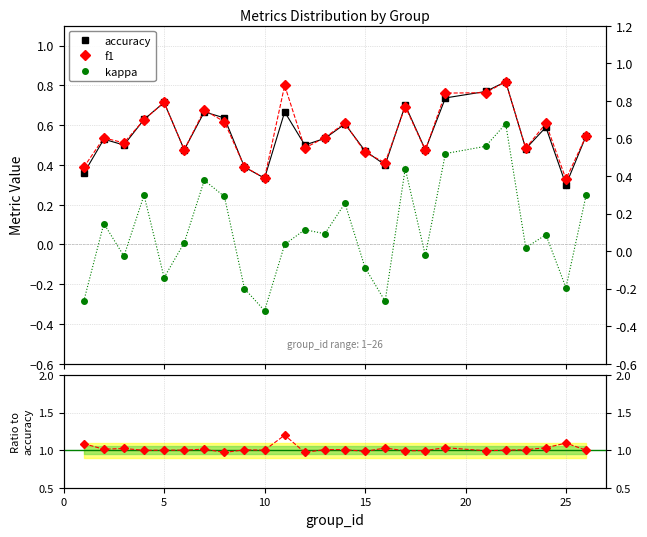

How many values in kappa are above zero?

14